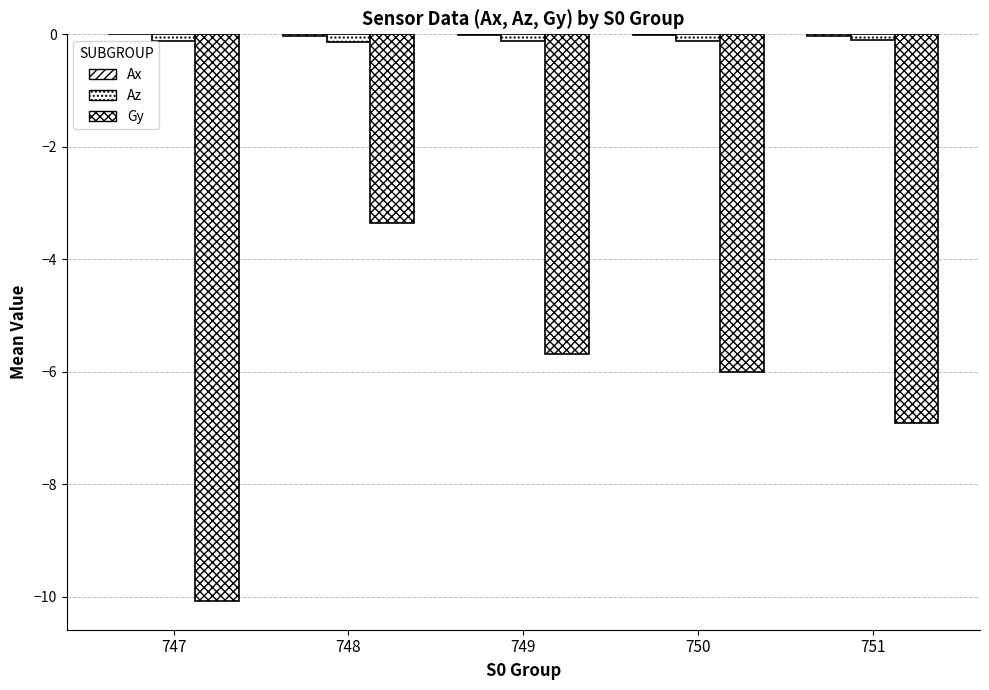

What is the difference between the second highest and second lowest values in the Gy series?

1.2